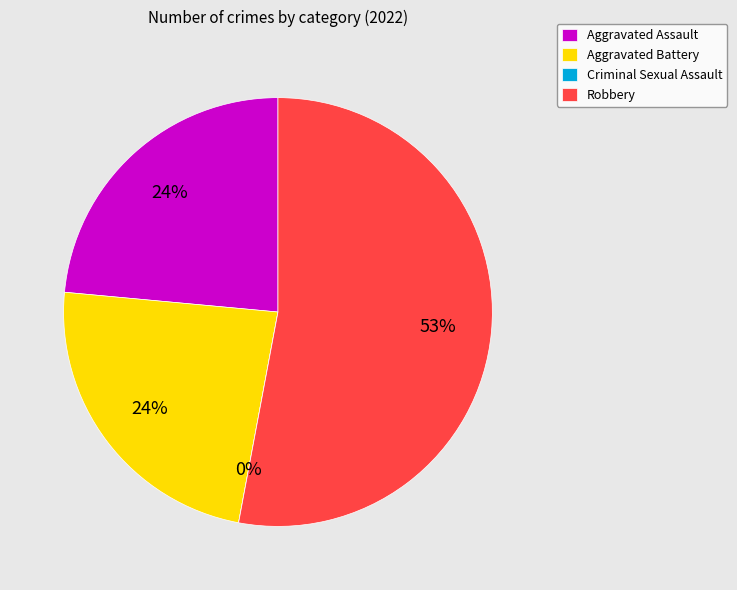

Do Aggravated Assault and Aggravated Battery together represent more than half of the pie?

No